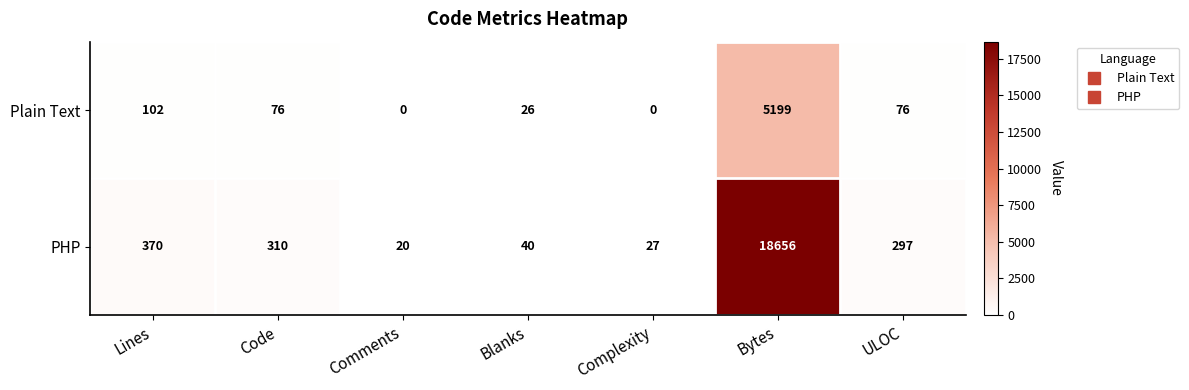

The value of Plain Text at Bytes is 5199. True or false?

True